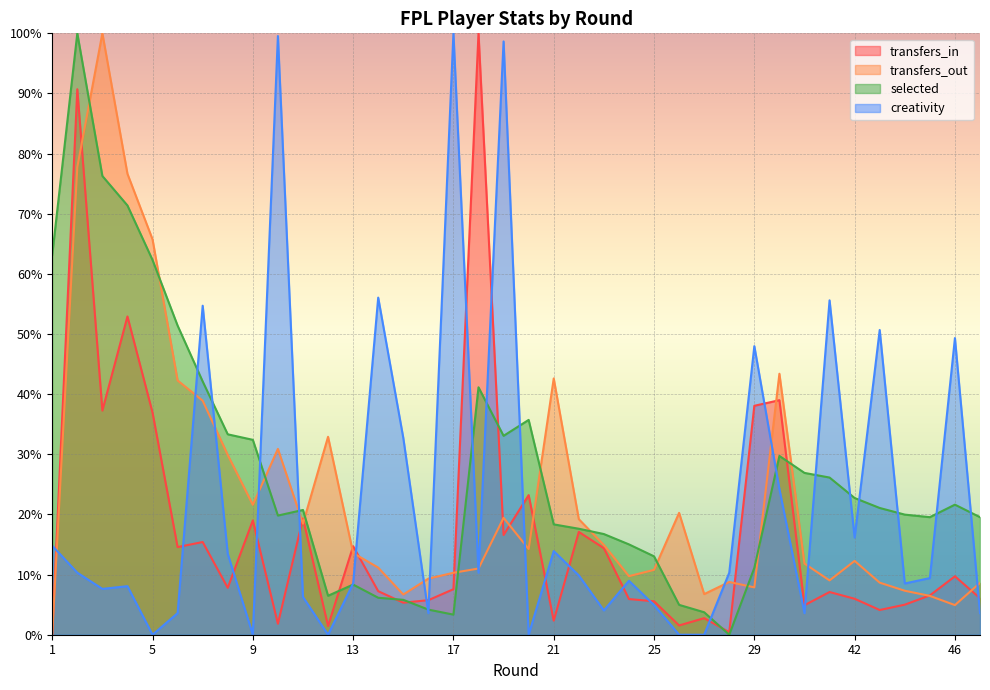

The transfers_out series shows 9.3 at 16. True or false?

True